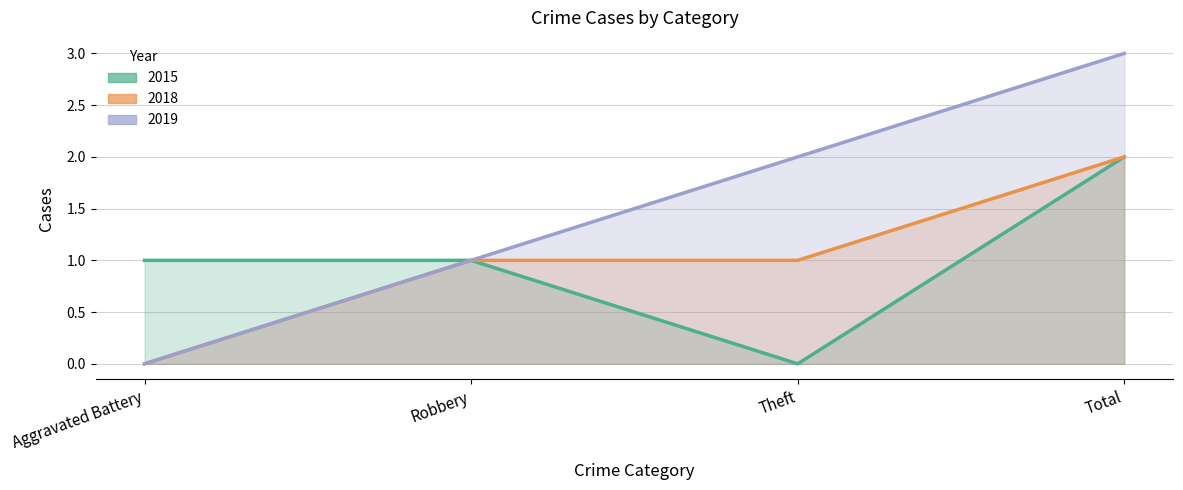

Is the value of 2019 at Aggravated Battery greater than the value of 2015 at Robbery?

No